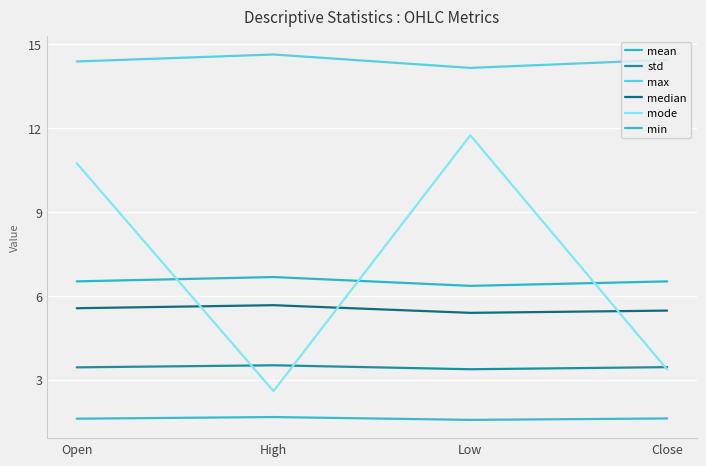

Reading left to right, transcribe all the data shown in this chart.

mean: 6.5	6.7	6.4	6.5
std: 3.4	3.5	3.4	3.5
max: 14.4	14.6	14.2	14.4
median: 5.6	5.7	5.4	5.5
mode: 10.8	2.6	11.8	3.4
min: 1.6	1.7	1.6	1.6